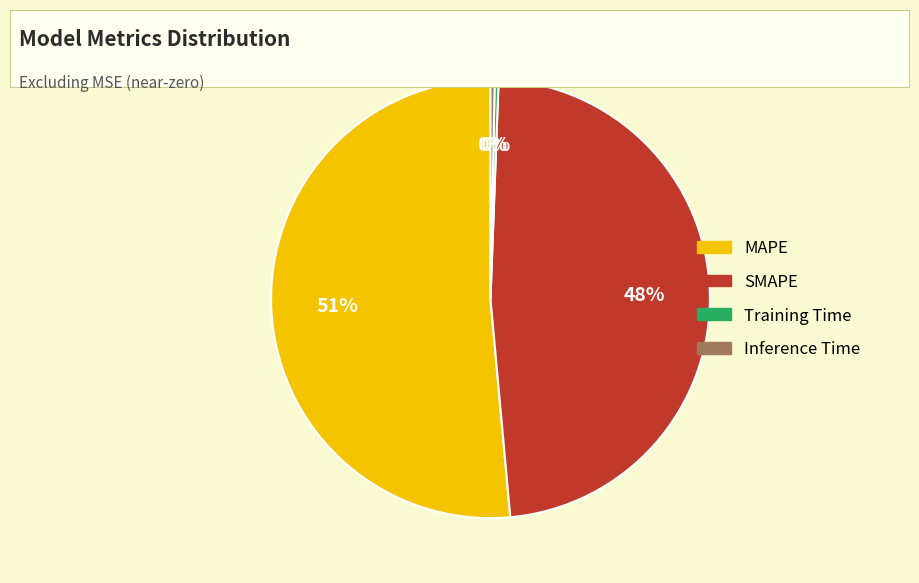

Combined, do Training Time and SMAPE account for over 50%?

No